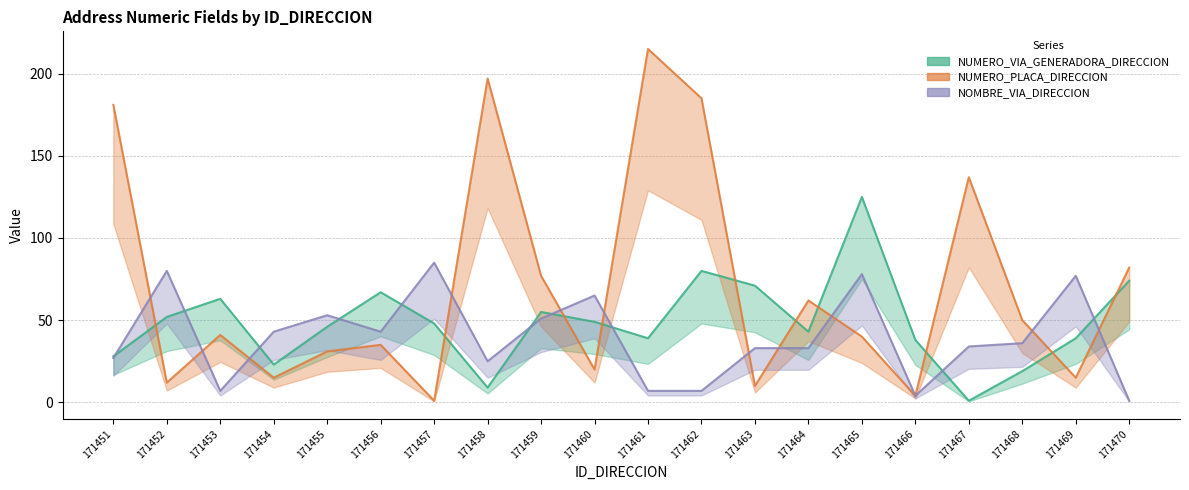

List the series in order of their overall mean, highest first.

NUMERO_PLACA_DIRECCION, NUMERO_VIA_GENERADORA_DIRECCION, NOMBRE_VIA_DIRECCION